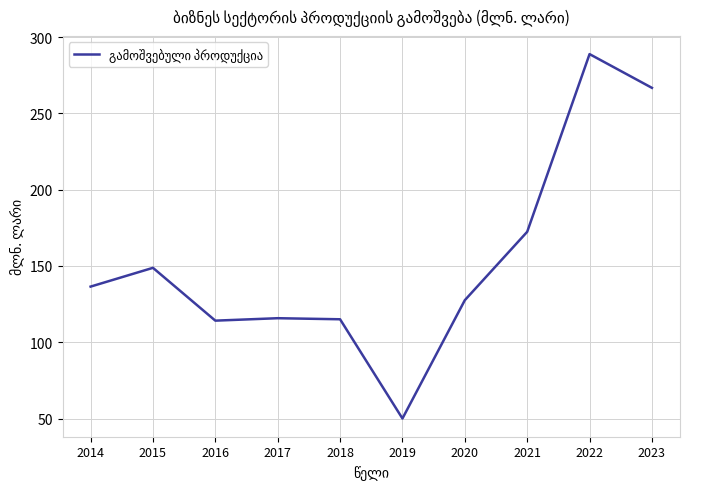

How many values are below 136?

5